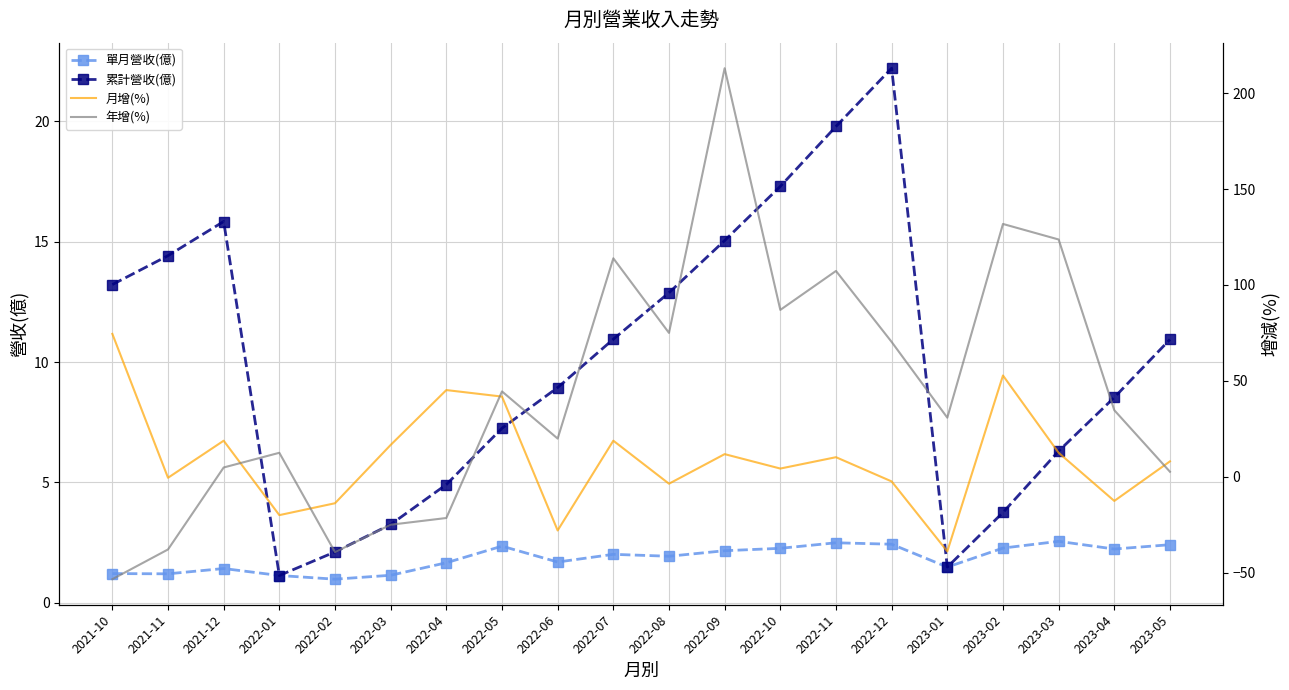

Rank the categories by 單月營收(億) value from highest to lowest.

2023-03, 2022-11, 2022-12, 2023-05, 2022-05, 2023-02, 2022-10, 2023-04, 2022-09, 2022-07, 2022-08, 2022-06, 2022-04, 2023-01, 2021-12, 2021-10, 2021-11, 2022-03, 2022-01, 2022-02